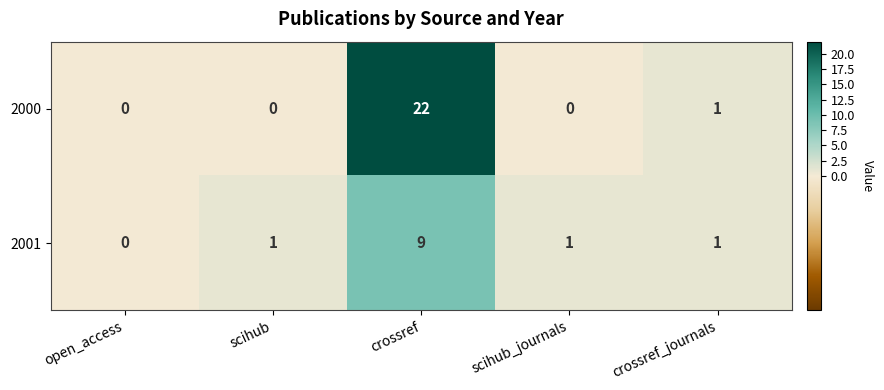

What is the approximate value of 2001 at crossref?

9